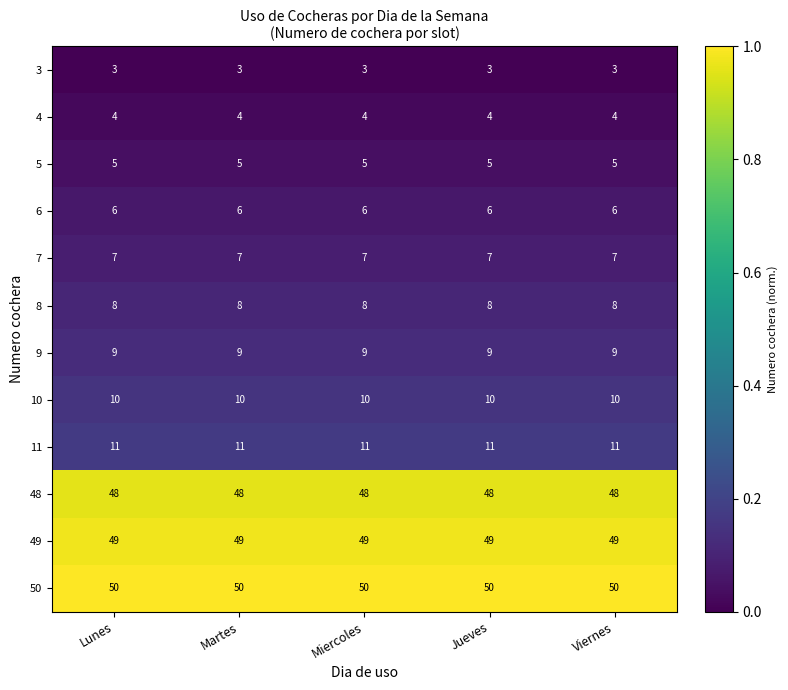

Count the number of data series in this chart.

12